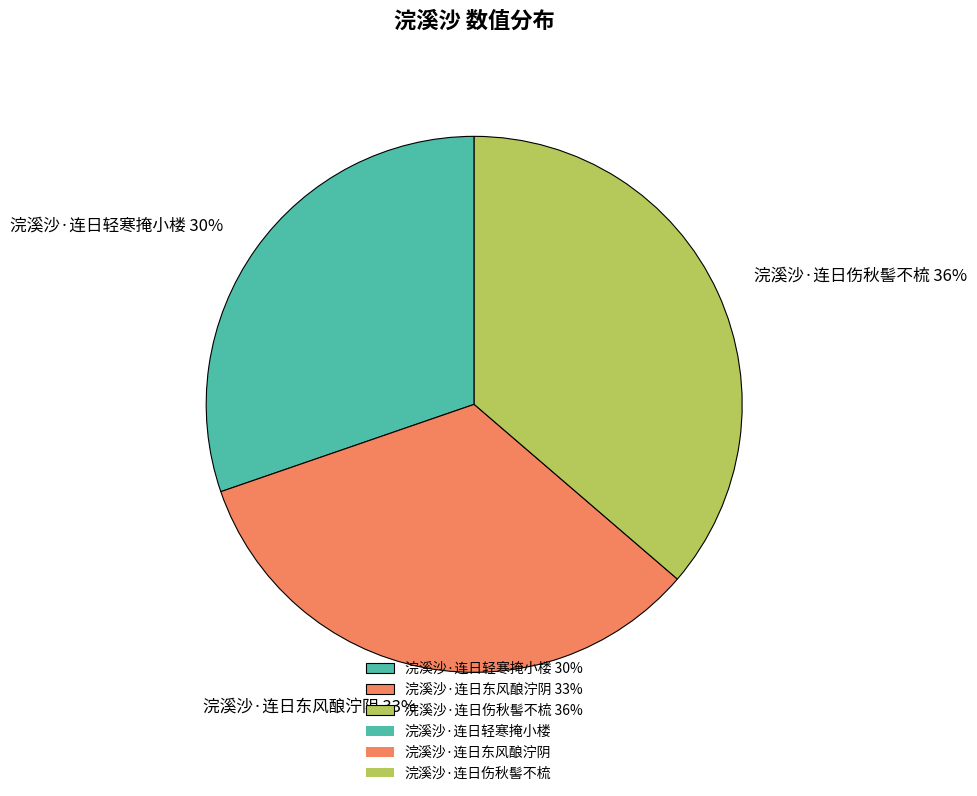

Which slice is the smallest?

浣溪沙·连日轻寒掩小楼